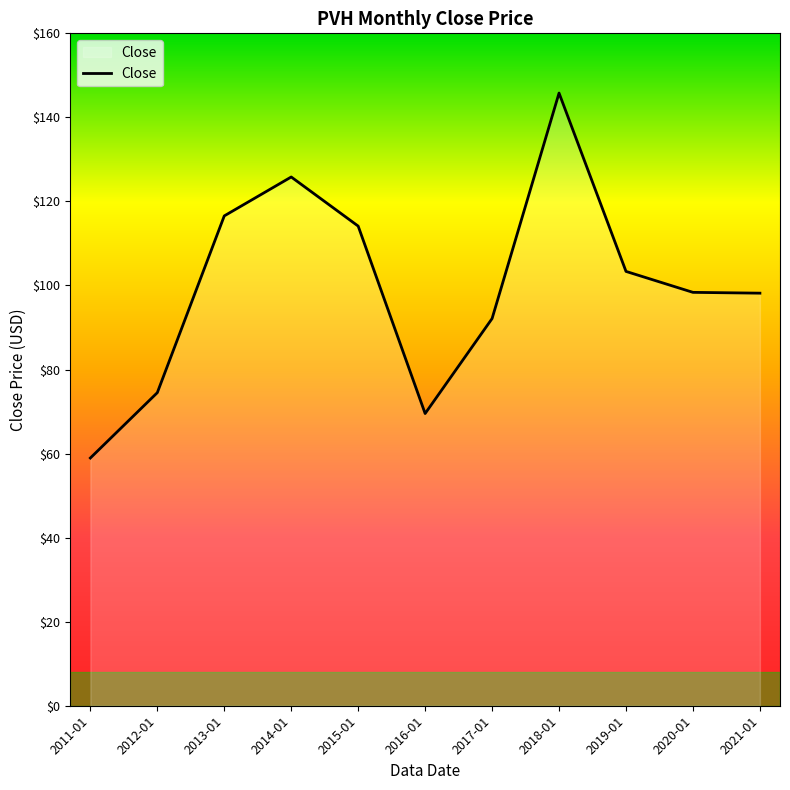

What position from the left is 2017-01?

7